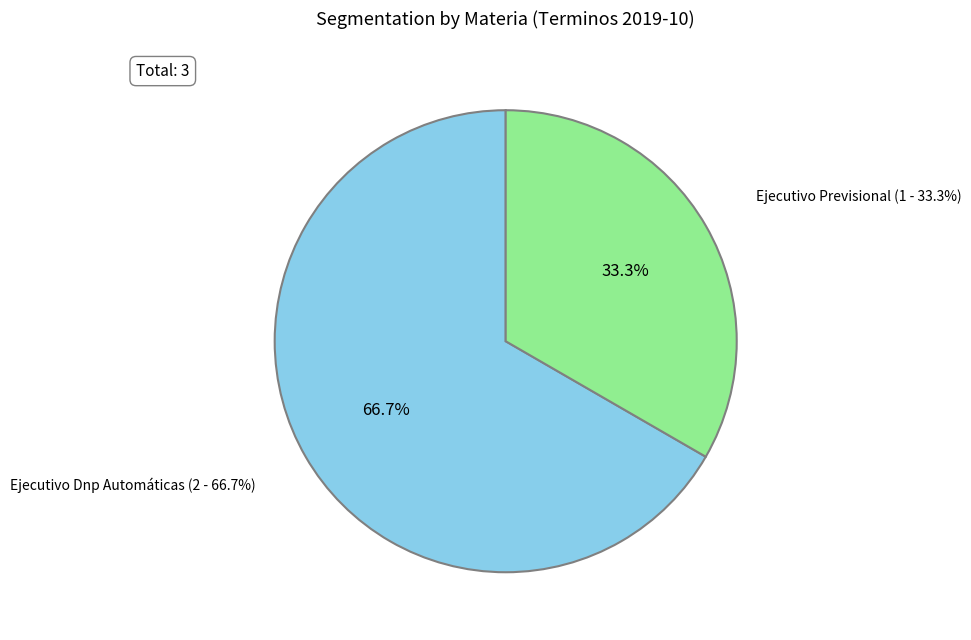

What is the change in value from Ejecutivo Dnp Automáticas to Ejecutivo Previsional?

-1